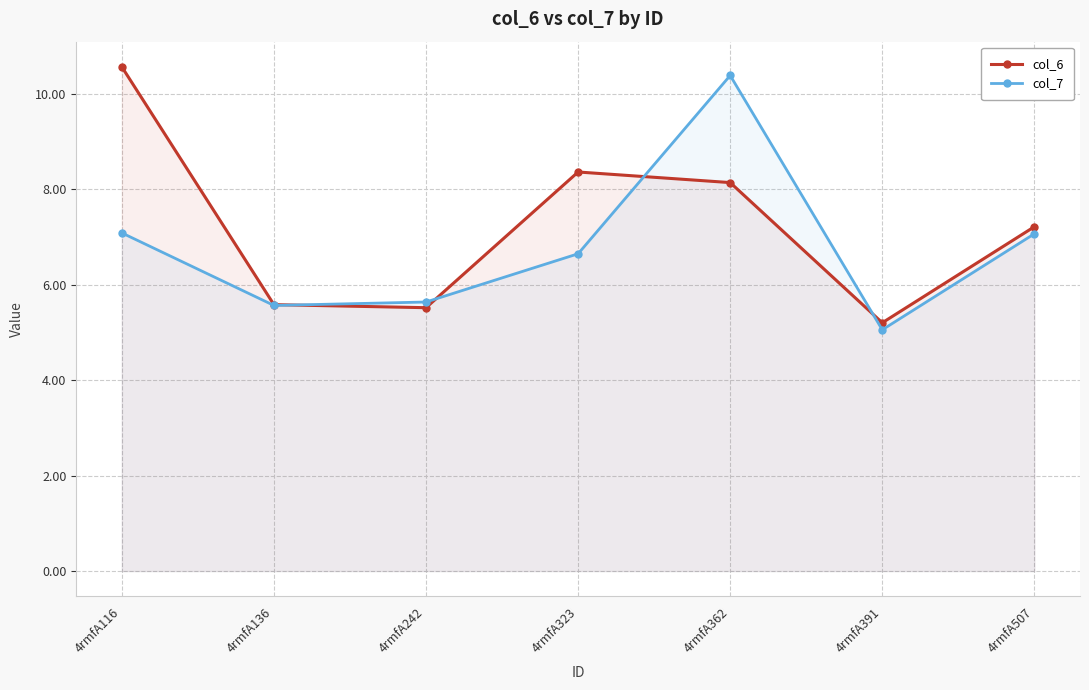

Which category has the highest value across all series?

4rmfA116